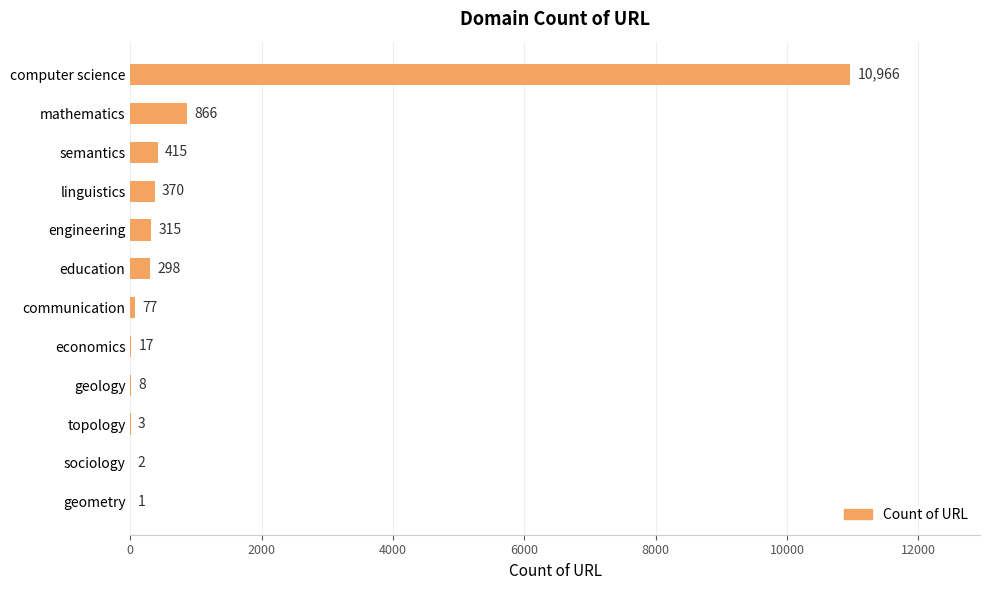

At which label is the value closest to 5483?

mathematics